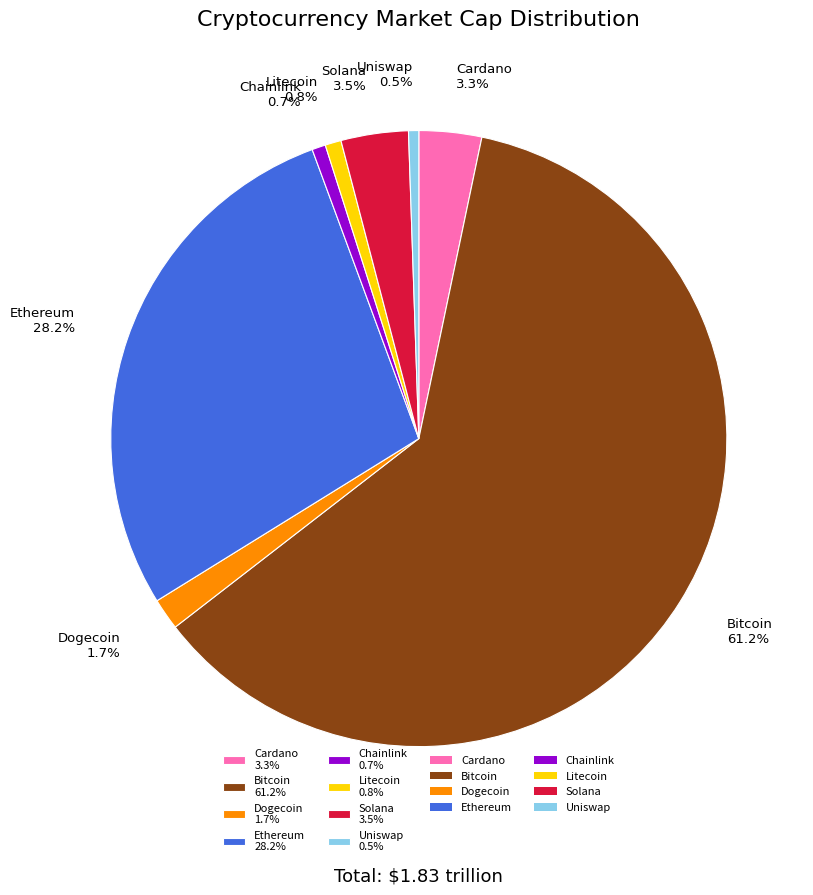

Is there any slice that represents more than half of the pie?

Yes